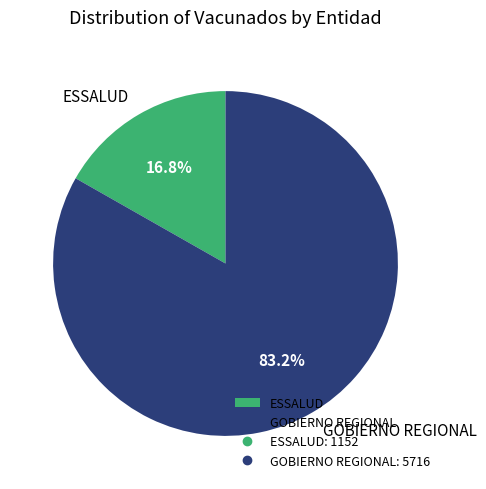

The GOBIERNO REGIONAL slice represents 83% of the pie. True or false?

True